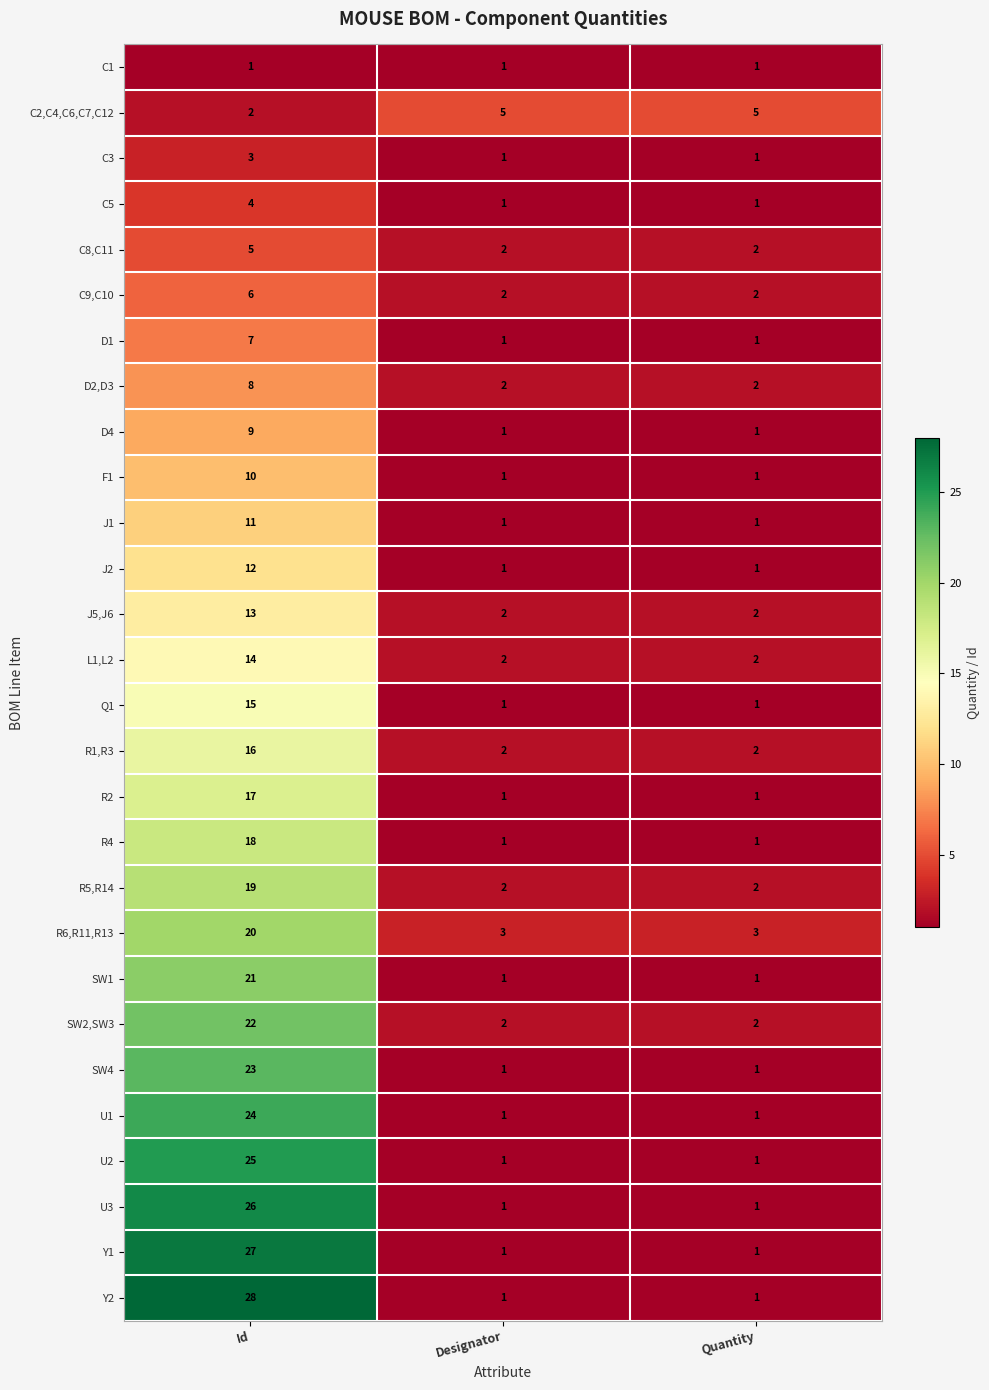

How many J1 values are between 1 and 11?

3